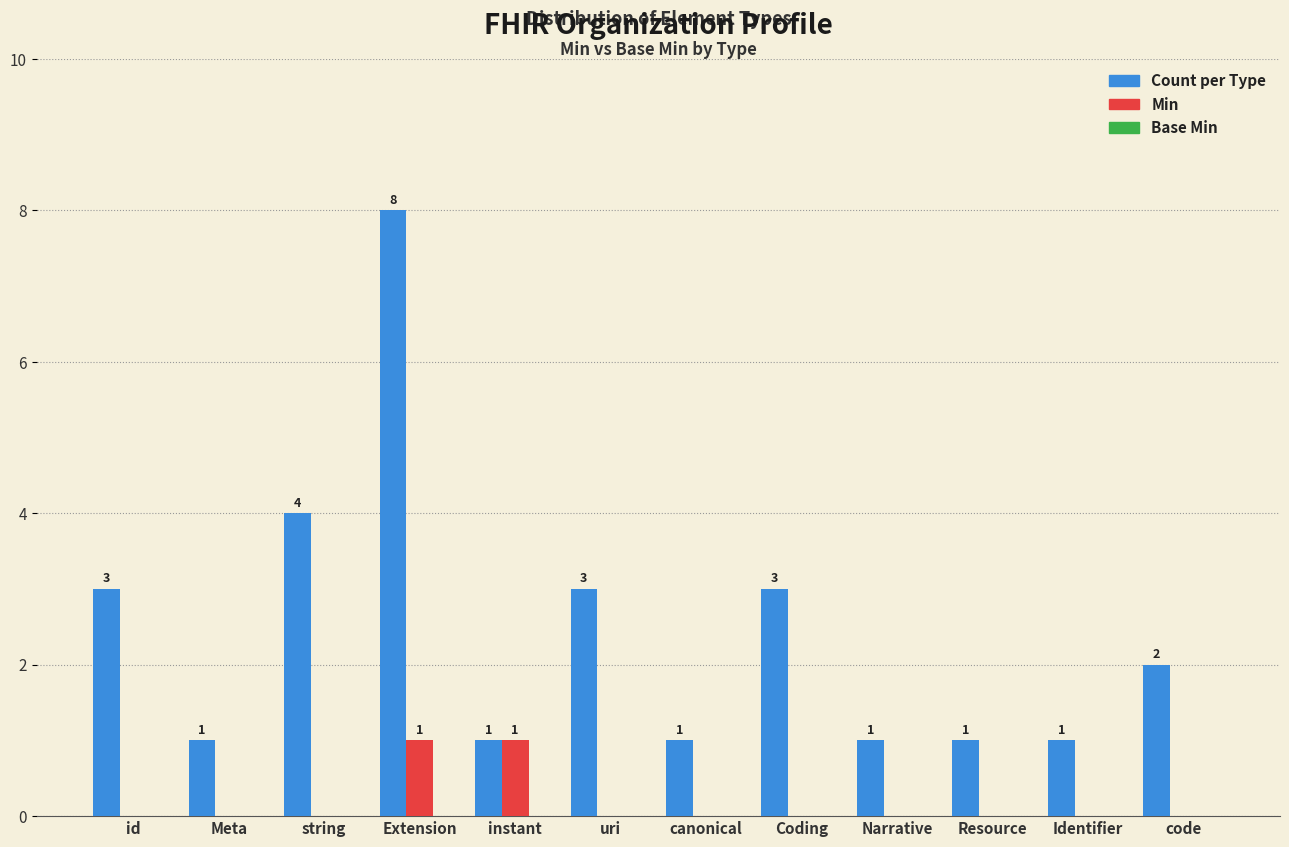

Count the number of data series in this chart.

2